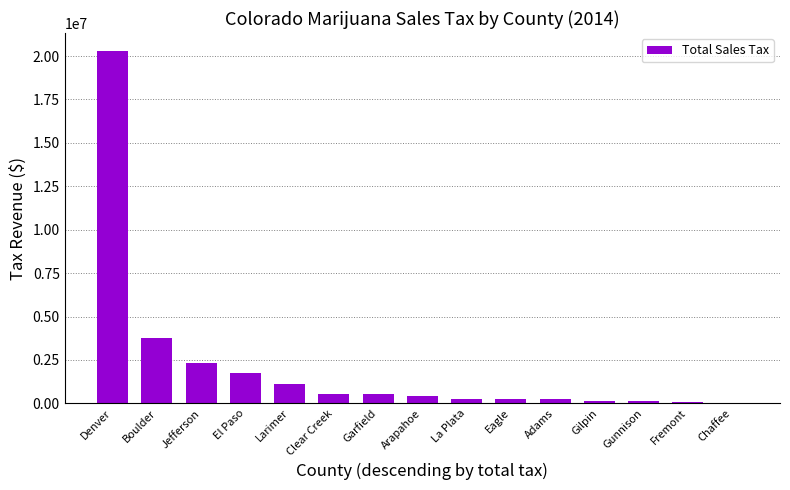

Is it true that the value at Boulder is 6660395?

False